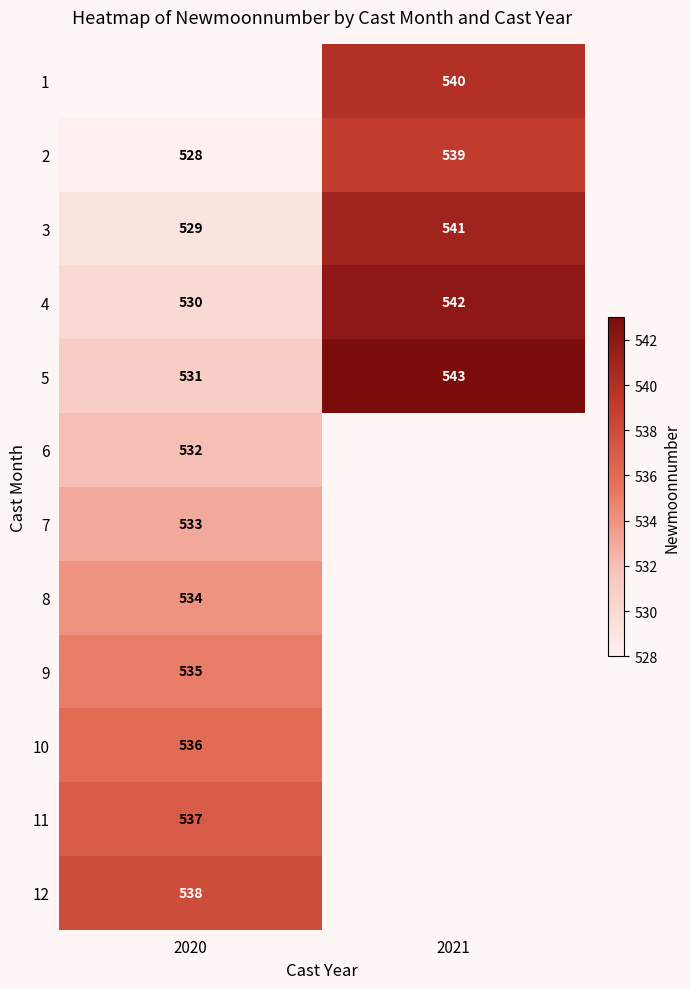

Is the value of 2 at 2021 greater than the value of 6 at 2020?

Yes